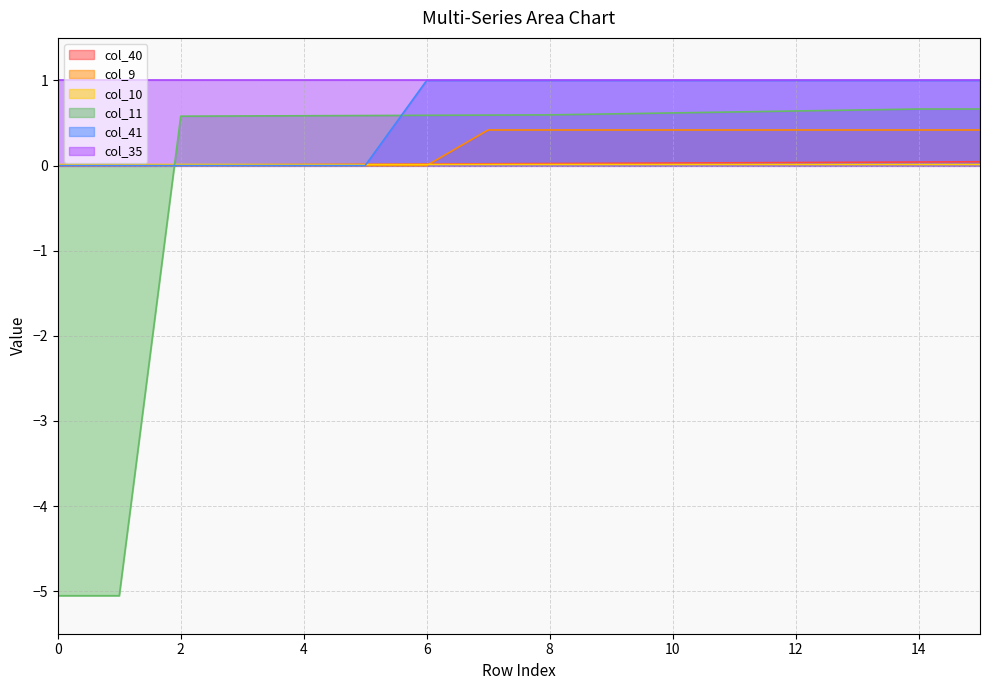

Does the chart display data point markers on the line(s)?

No